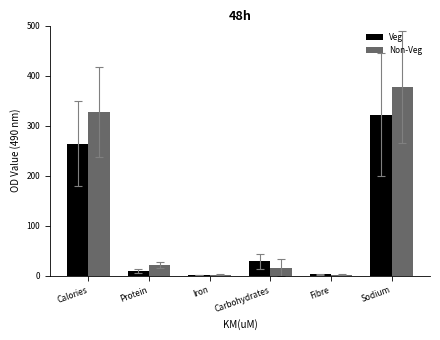

Which series has the largest total across all categories?

Non-Veg